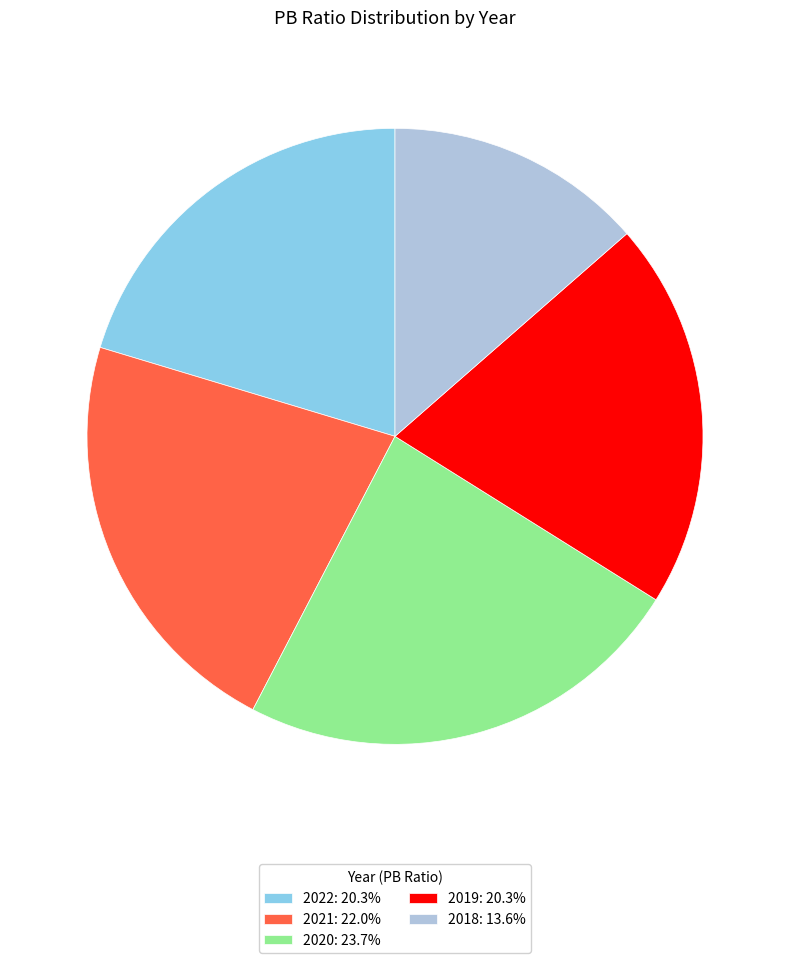

What is the ratio of the value at 2021: 22.0% to the value at 2019: 20.3%?

1.1